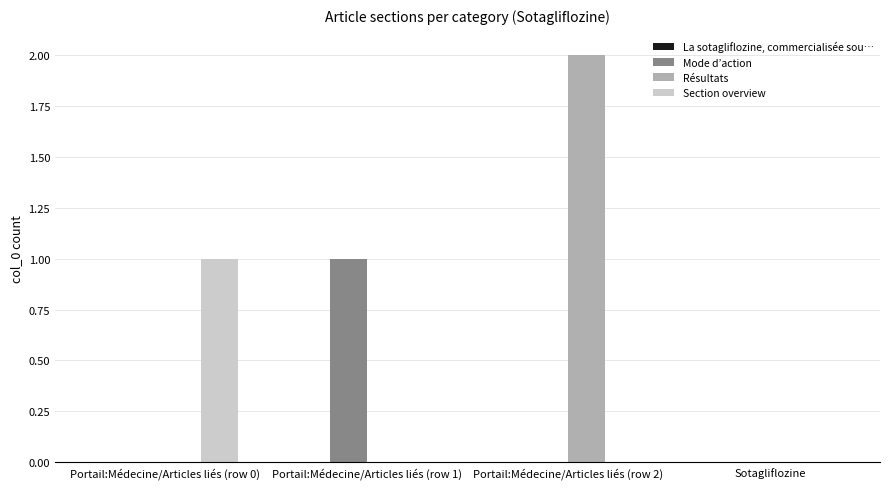

Are the bars horizontal?

No